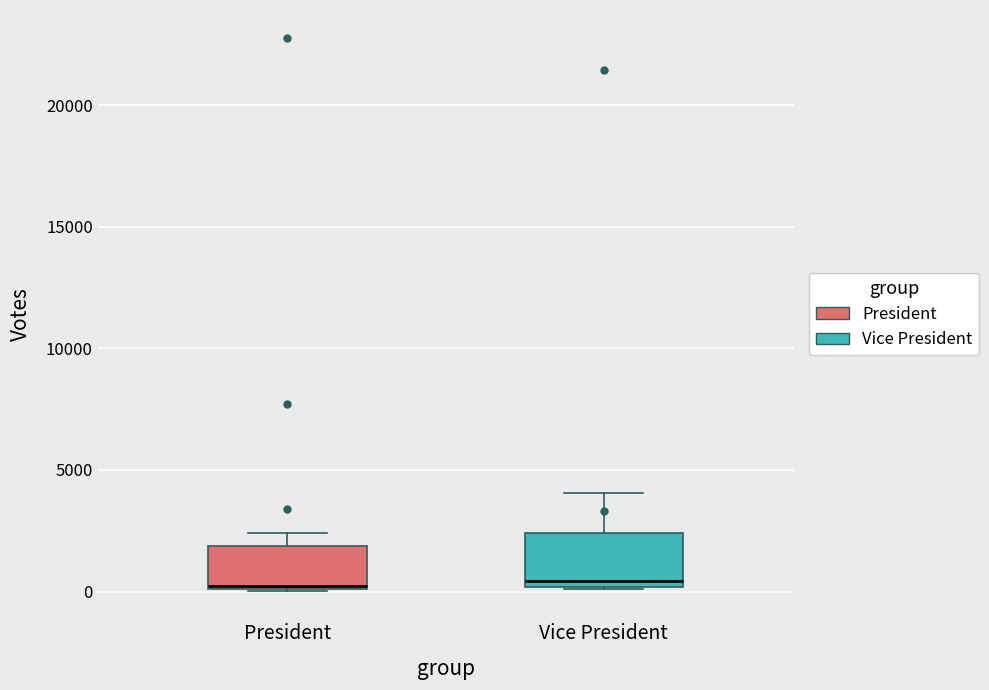

Reading left to right, read every box against the y-axis: the position of its median line, the range the box covers, and the ends of its whiskers. The values are not printed on the chart, so give them approximately, as read against the axis.

President: median 0, box 0 to 2000, whiskers 0 to 2500
Vice President: median 500, box 0 to 2500, whiskers 0 to 4000